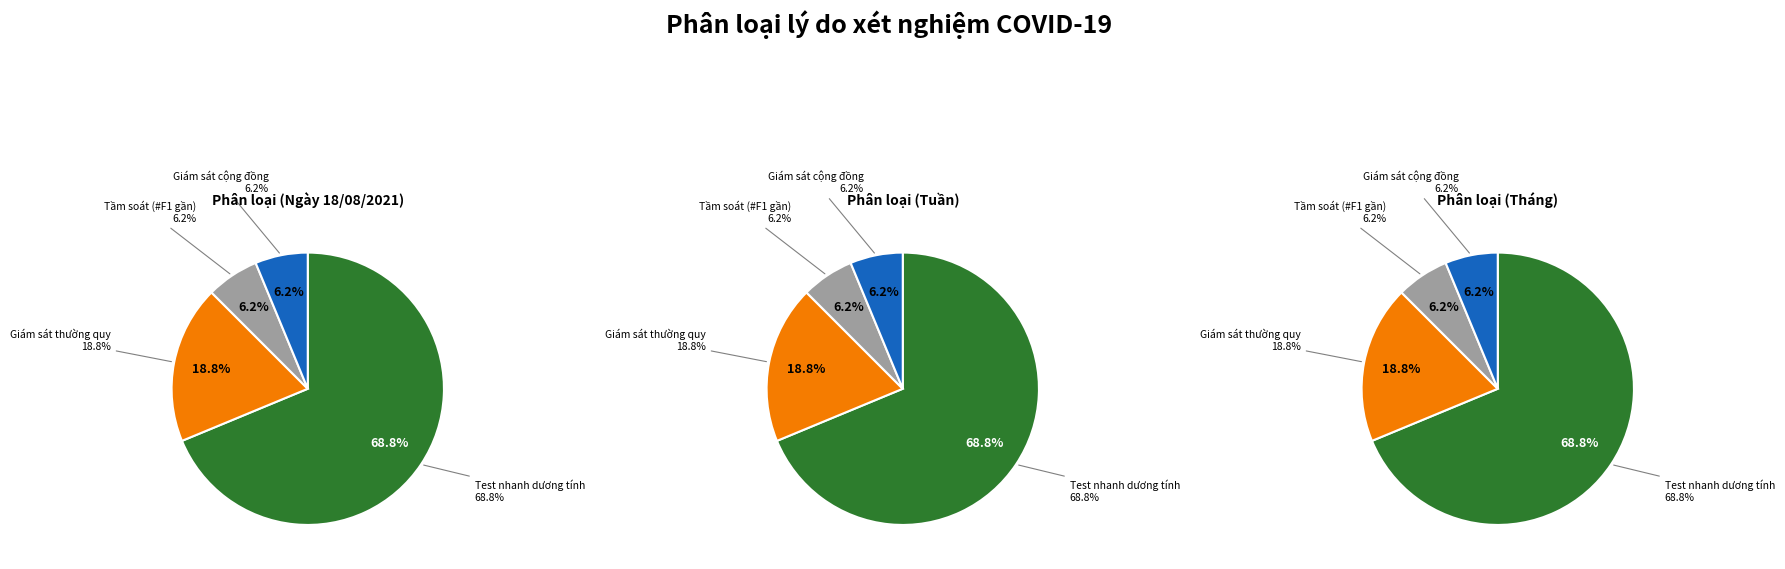

How many segments does this pie chart have?

4